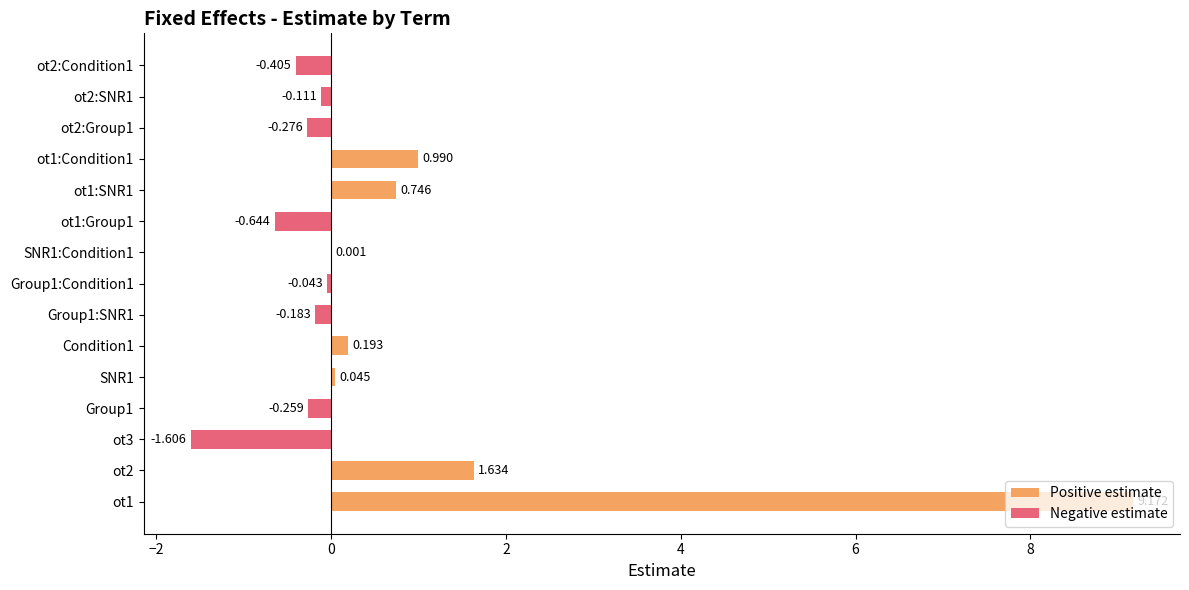

Count the number of values greater than 0.

7